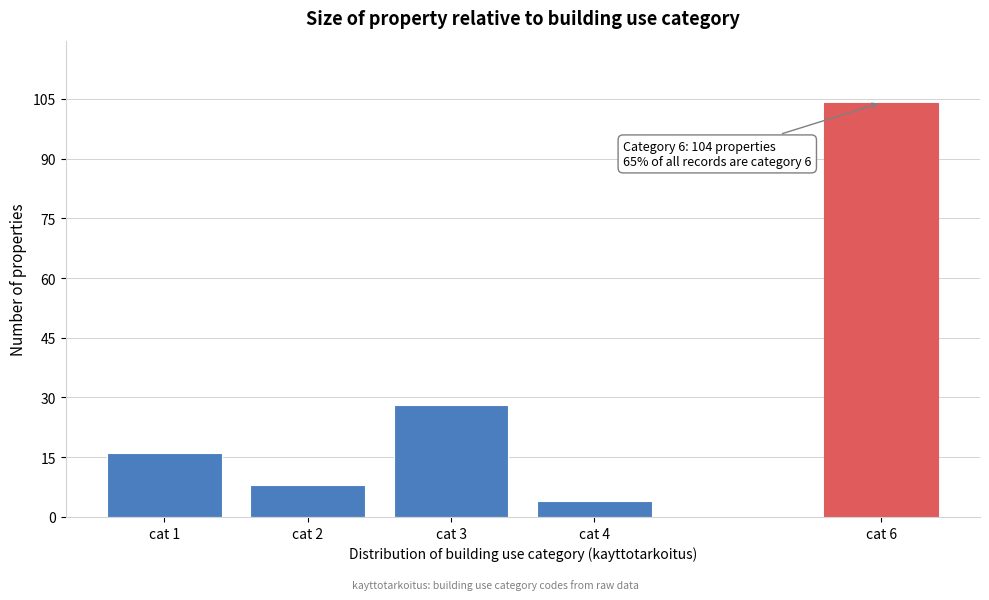

Reading left to right, extract all data points from this chart.

cat 1=16	cat 2=8	cat 3=28	cat 4=4	cat 6=104